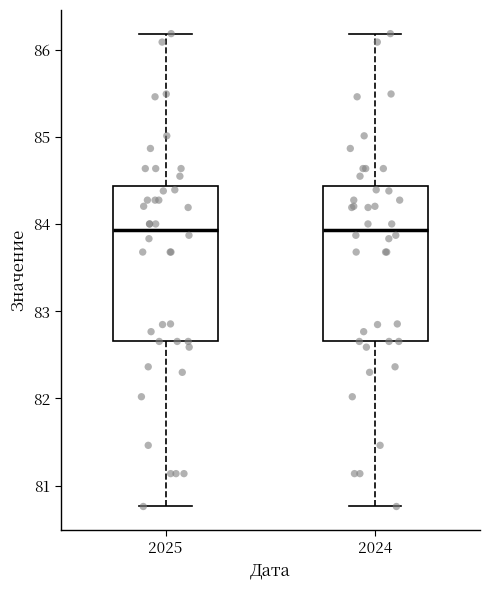

Reading left to right, read every box against the y-axis: the position of its median line, the range the box covers, and the ends of its whiskers. The values are not printed on the chart, so give them approximately, as read against the axis.

2025: median 83.9, box 82.7 to 84.4, whiskers 80.8 to 86.2
2024: median 83.9, box 82.7 to 84.4, whiskers 80.8 to 86.2